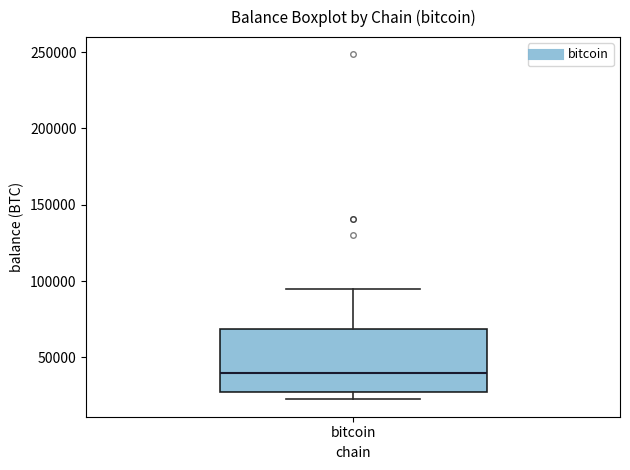

Where does the median line of the box for bitcoin sit on the y-axis? The values are not printed on the chart, so give them approximately, as read against the axis.

40000